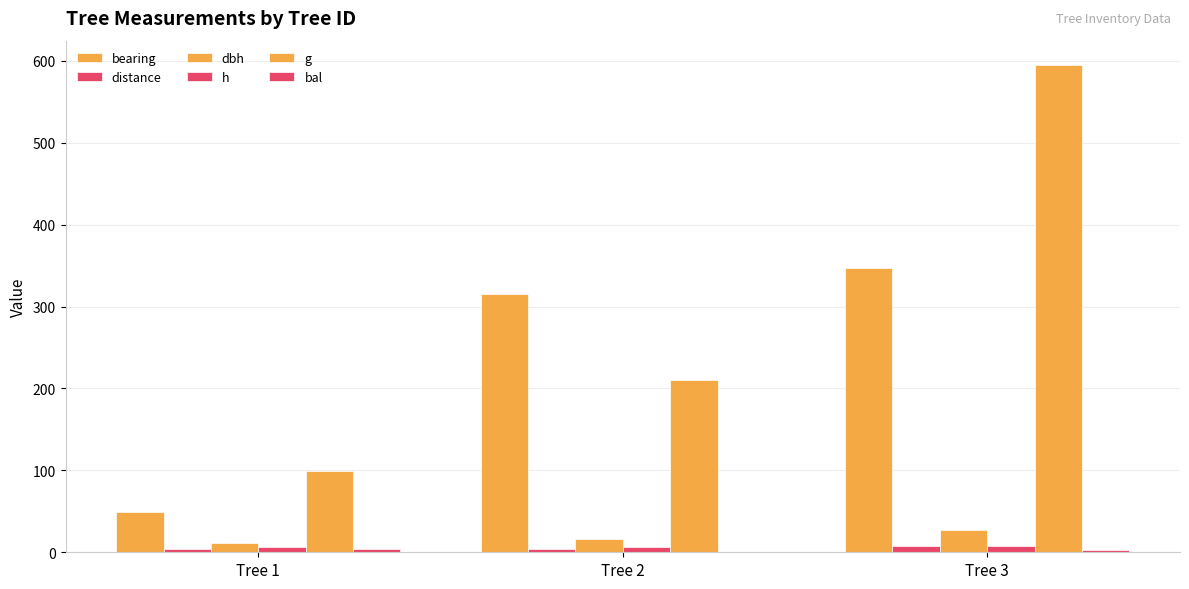

Between Tree 1 and Tree 2, which series saw the biggest shift?

bearing